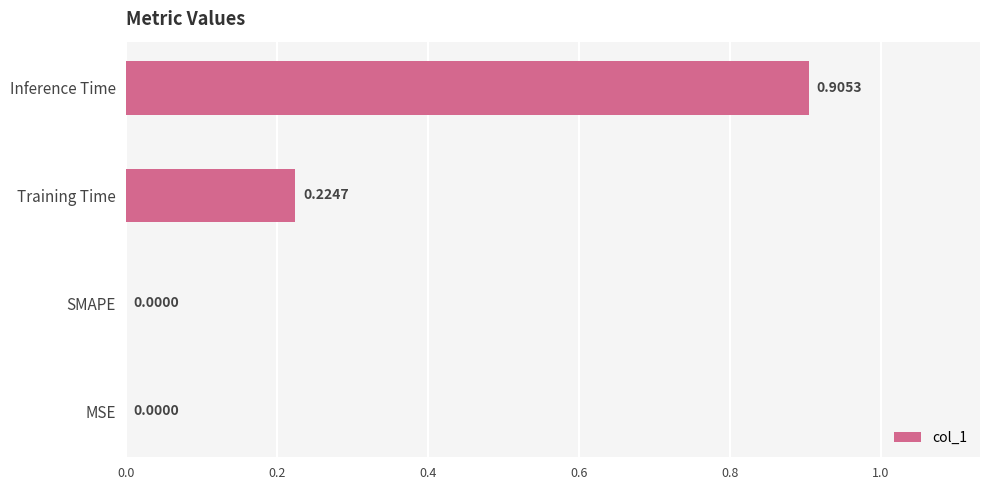

What is the sum of all values?

1.1